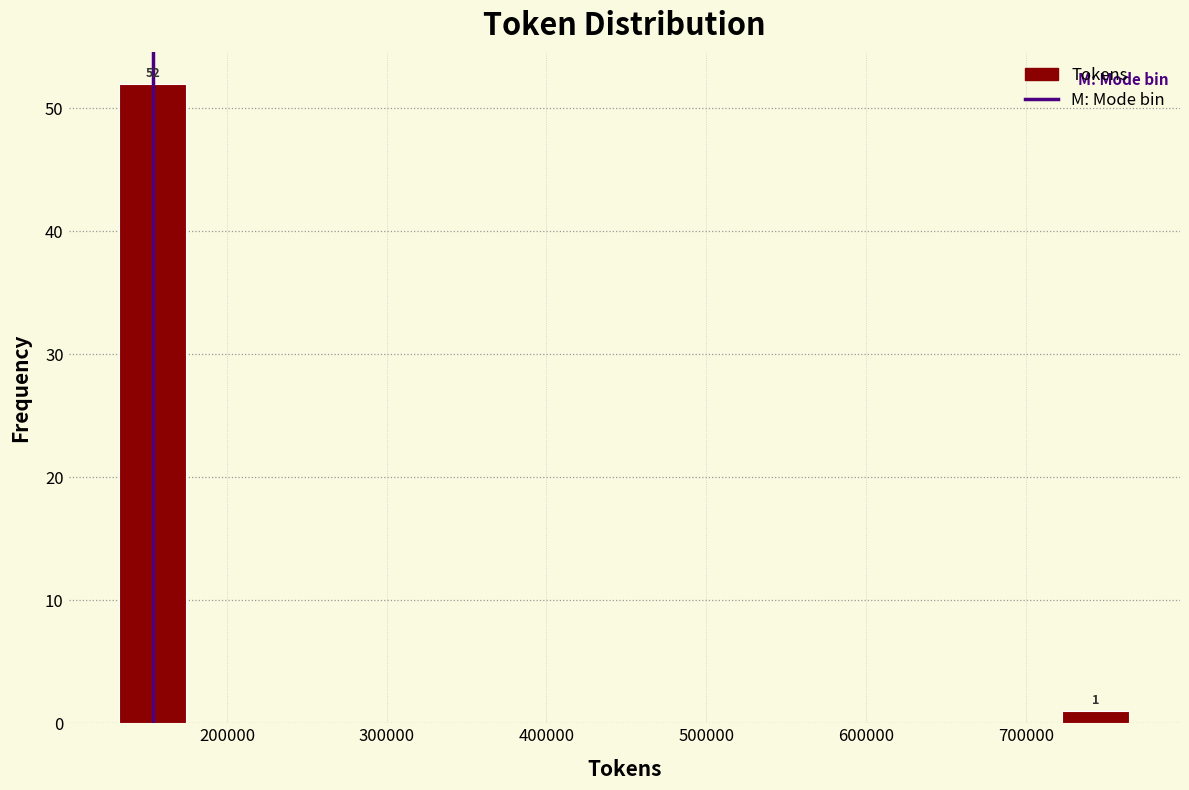

Over which range of the x-axis is the bar tallest?

130000 to 170000